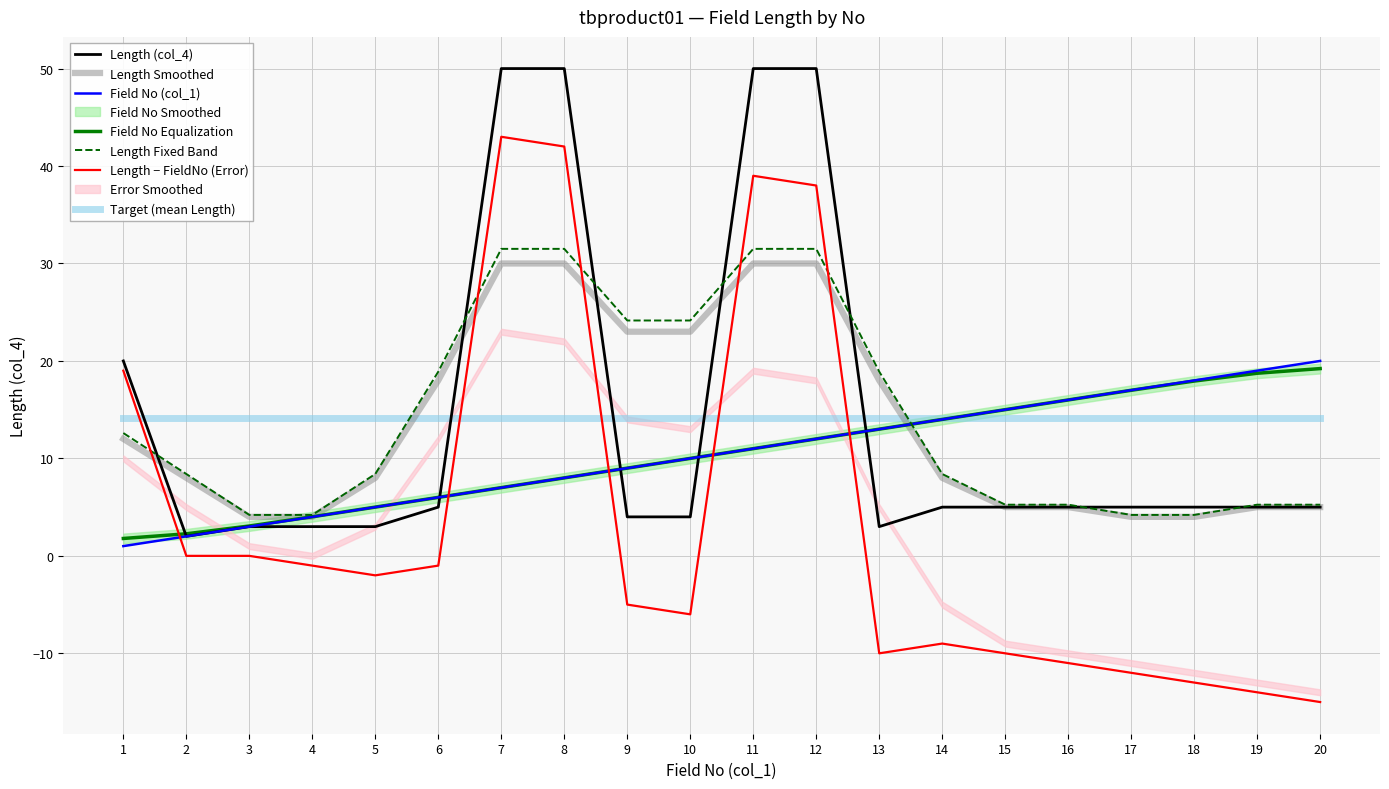

What value does the Length (col_4) series have at 12?

50.0